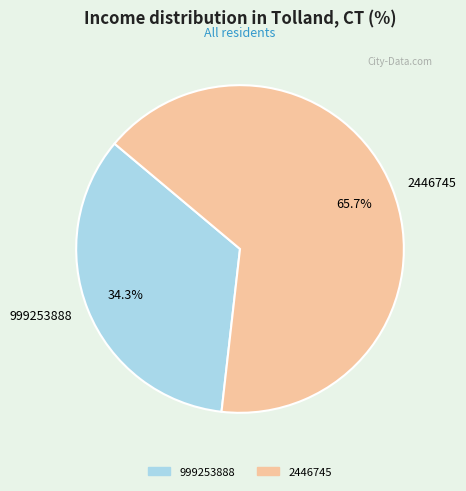

How many segments does this pie chart have?

2